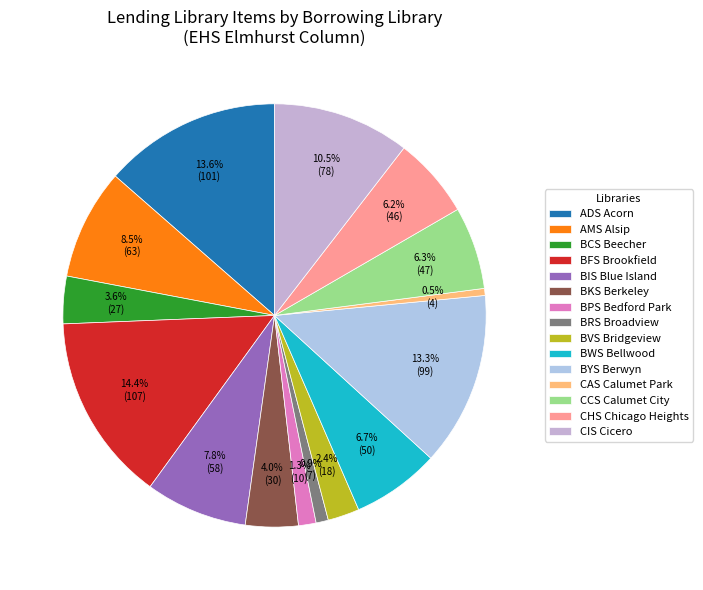

How many segments does this pie chart have?

15